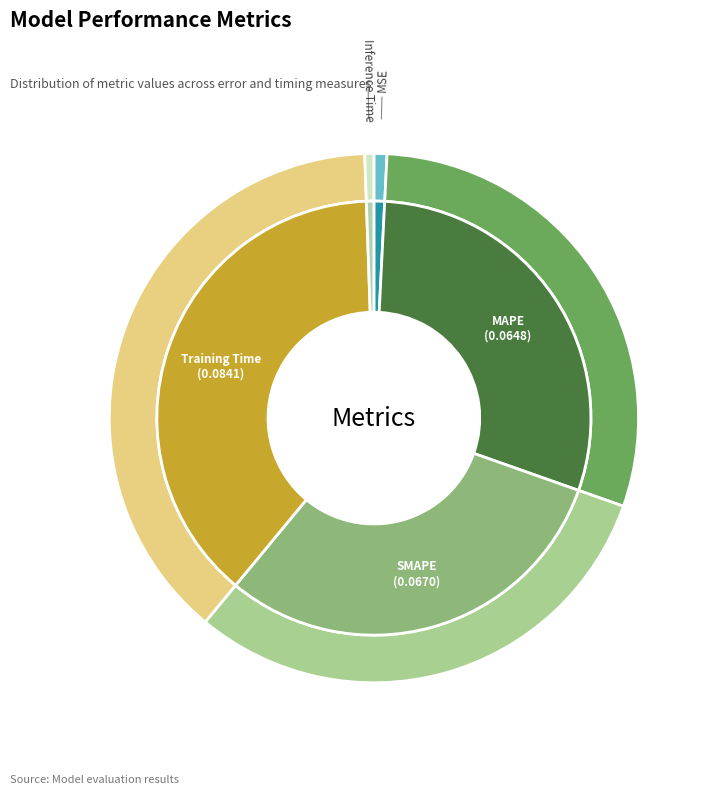

To the nearest percent, what is the combined percentage of SMAPE and Inference Time?

31%